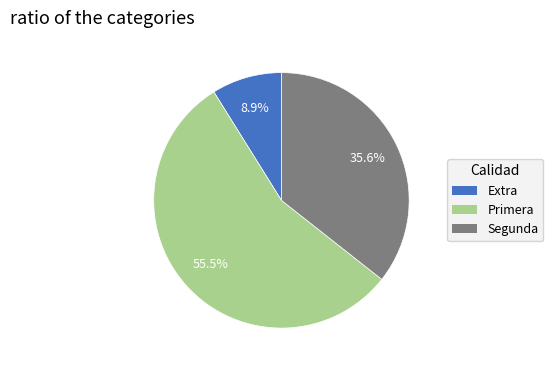

Is there a majority slice in this chart?

Yes